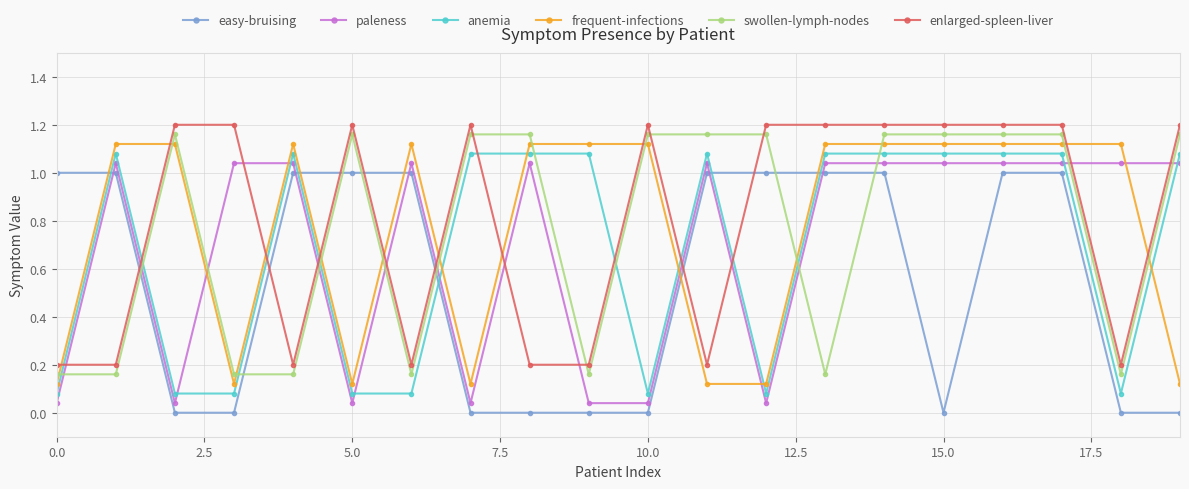

True or false: frequent-infections has more than 0 interior local peaks.

True